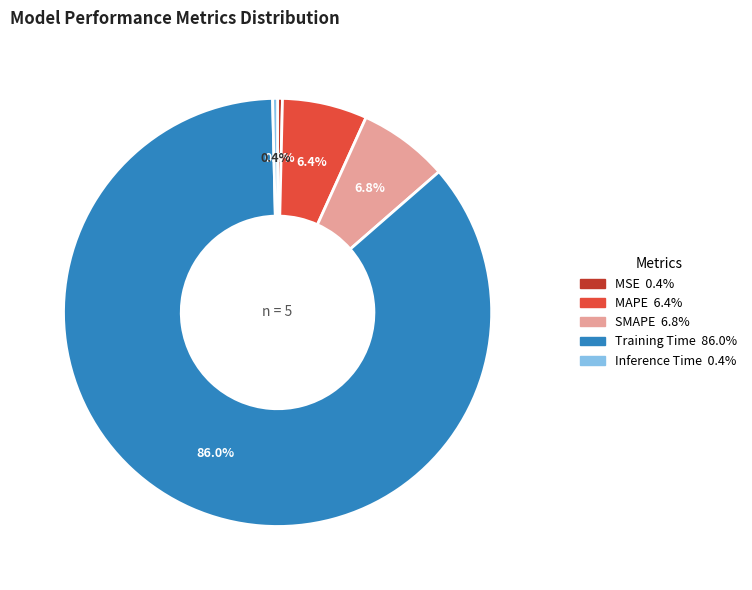

Does any single category account for the majority?

Yes